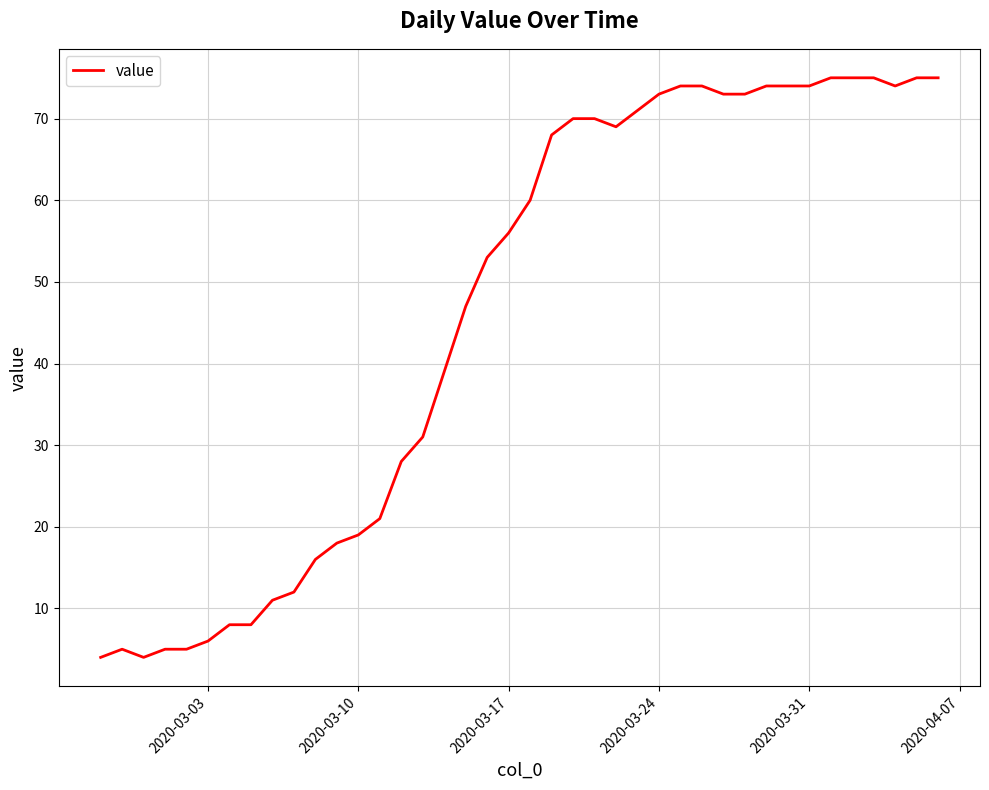

What is the difference between the maximum and minimum values?

71